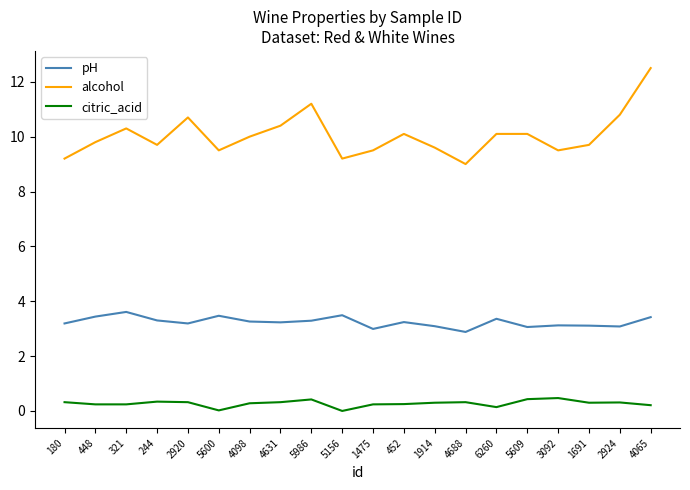

At which label does alcohol first exceed 10?

321